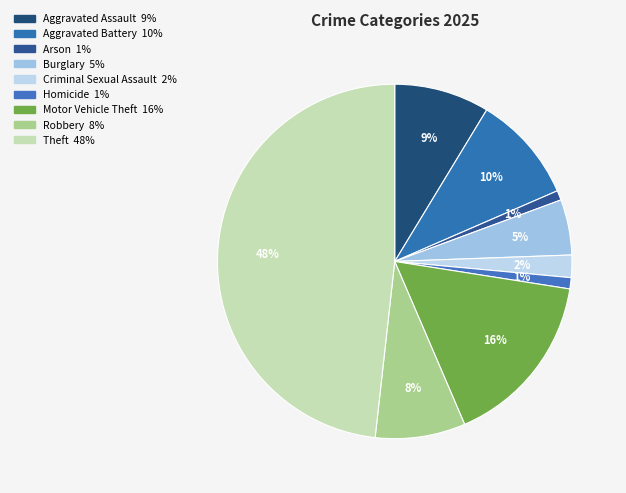

What is the ratio of the value at Criminal Sexual Assault to the value at Aggravated Battery?

0.2